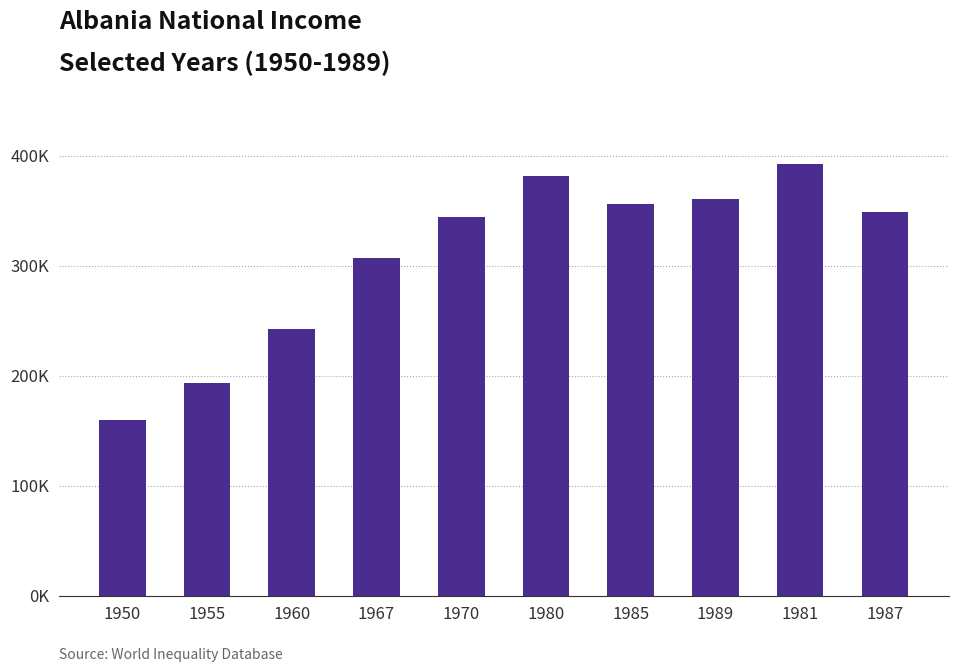

Are the bars horizontal?

No